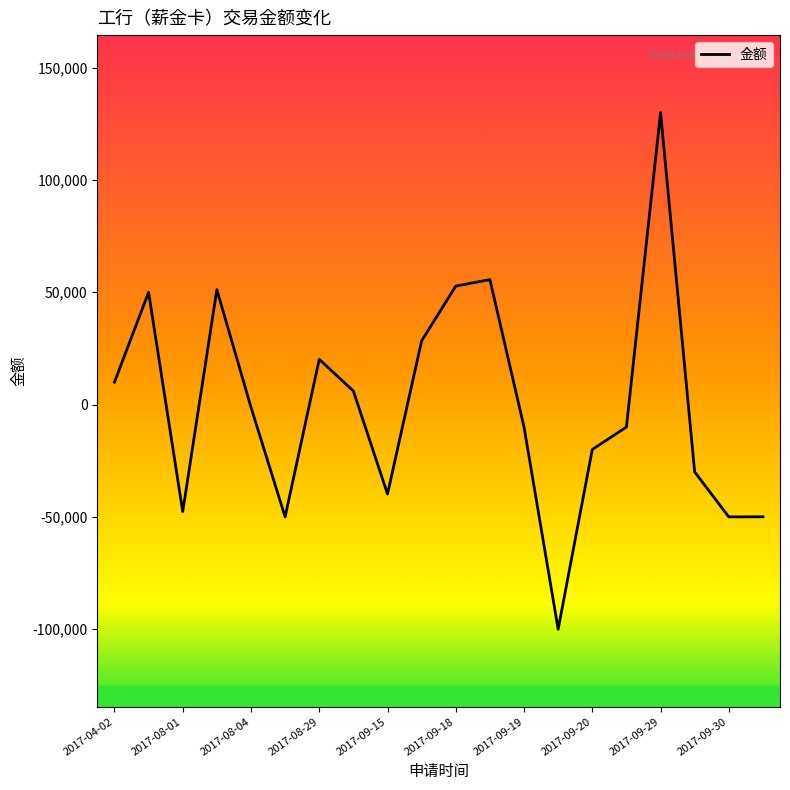

What is the difference between the maximum and minimum values?

230000.0